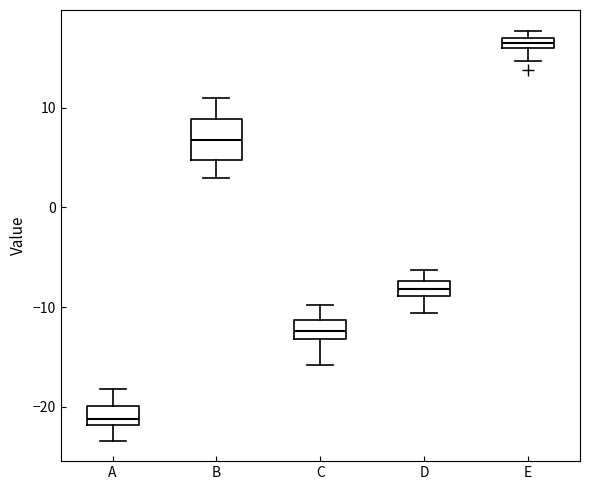

Which box is the tallest, from its lower edge to its upper edge?

B